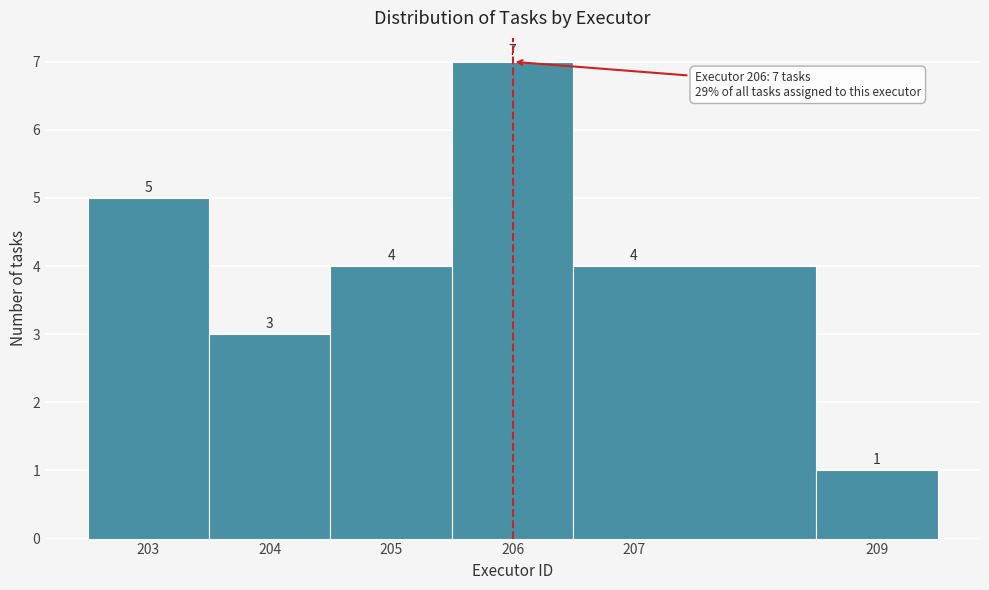

How tall is the bar that spans 203.5 to 204.5 on the x-axis?

3